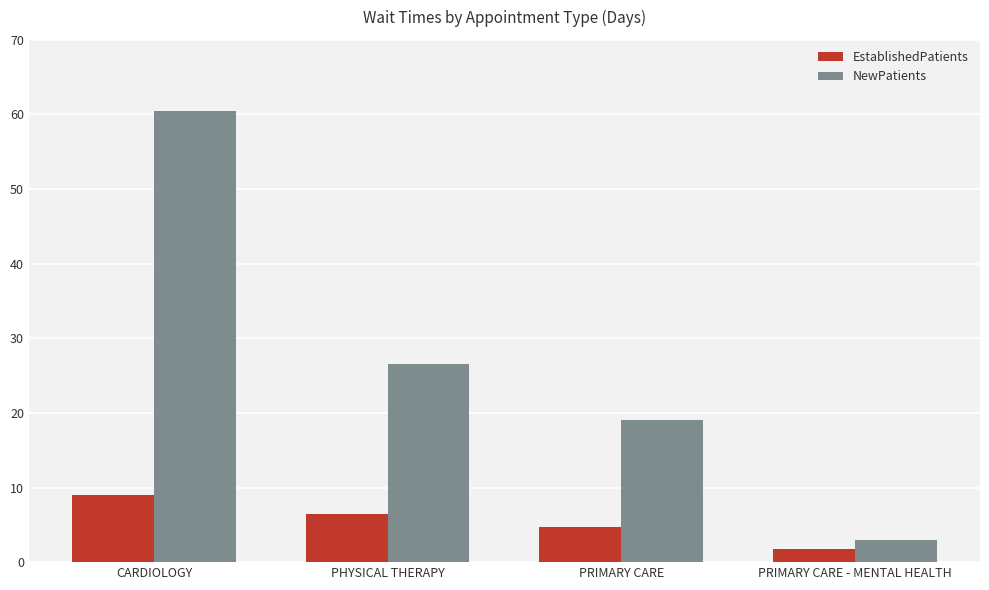

What is the highest value of the NewPatients series?

60.5